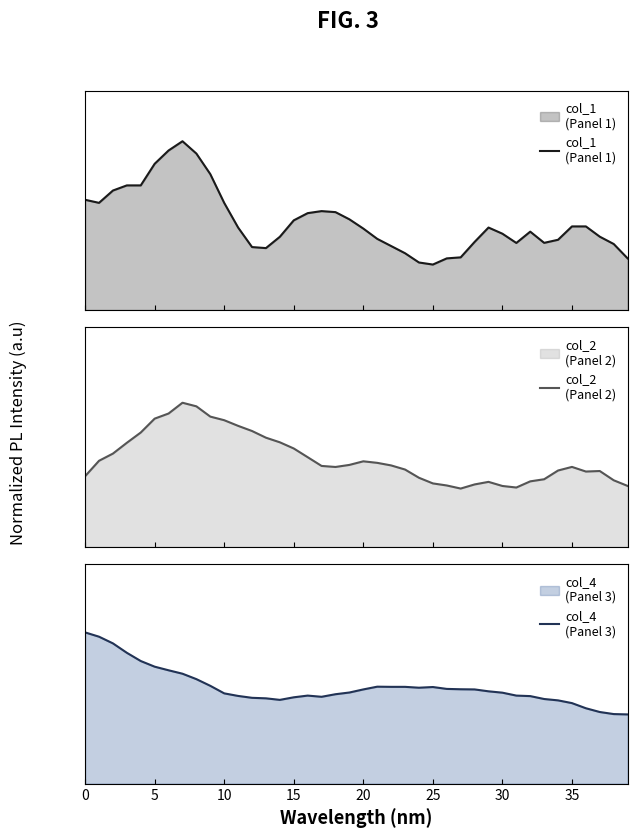

Which series has the largest range (max minus min)?

col_1
(Panel 1)